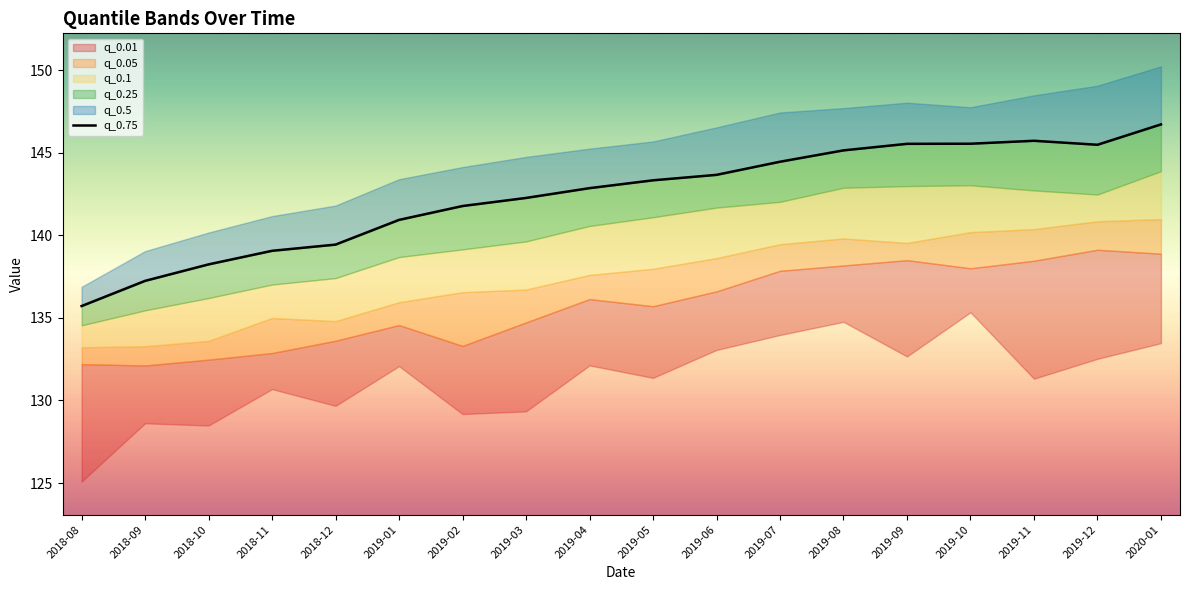

What is the sum of the values at 2019-09 and 2018-08?

281.2